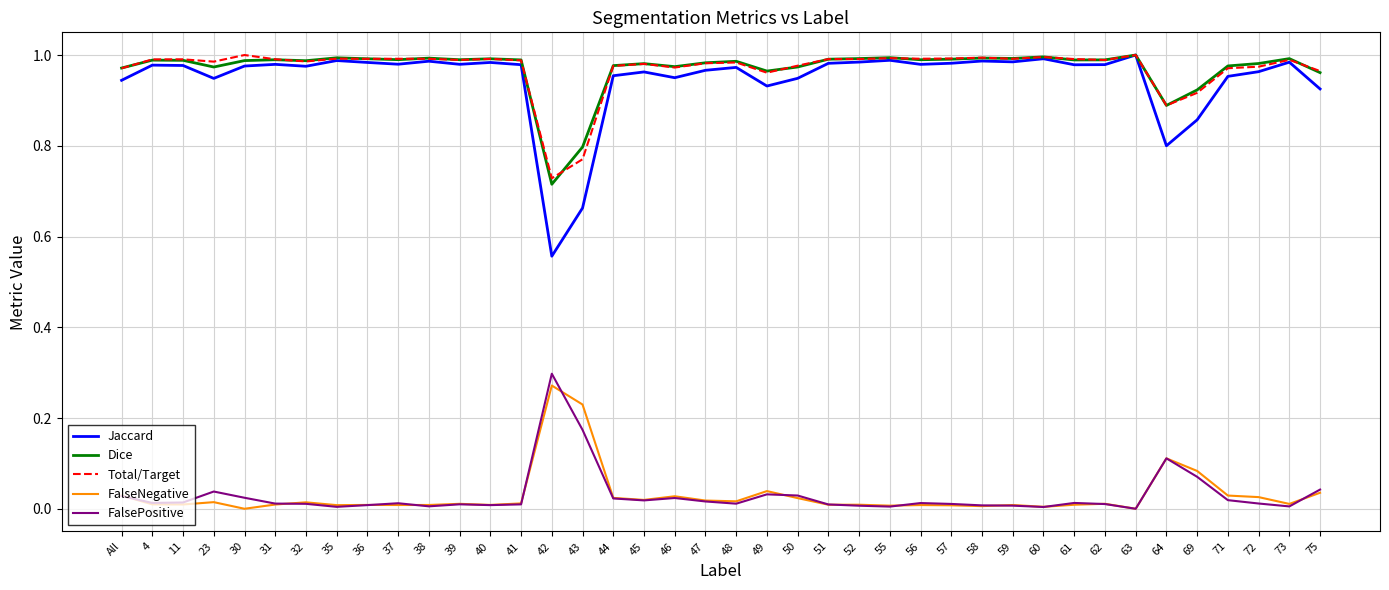

How many series are shown in this chart?

5